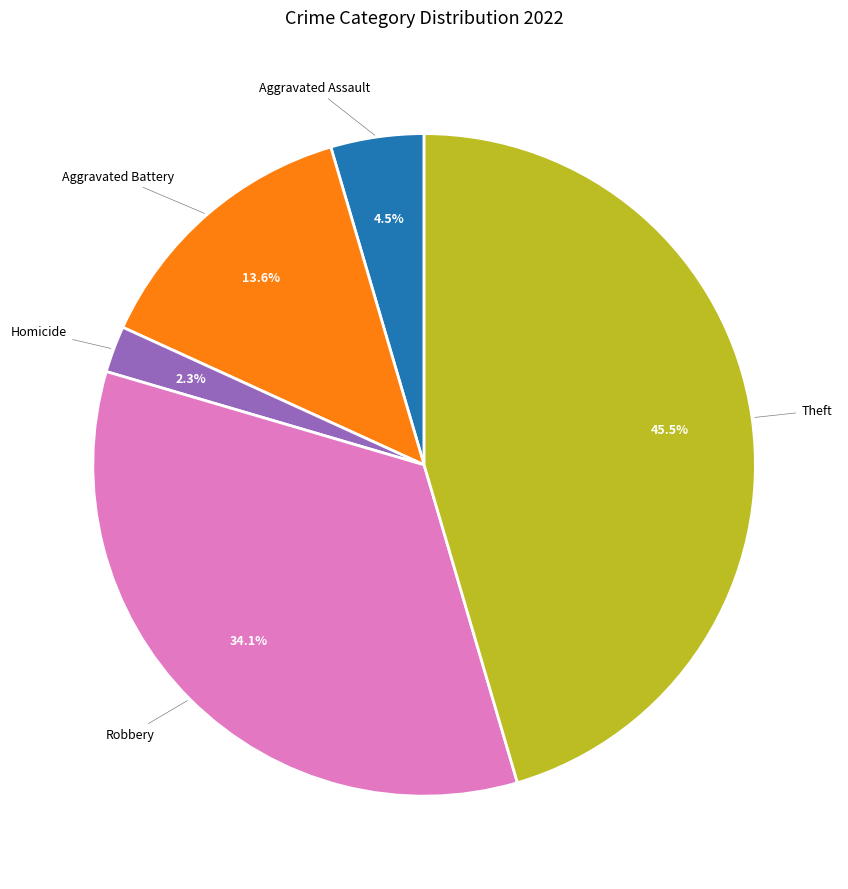

Is there any slice that represents more than half of the pie?

No